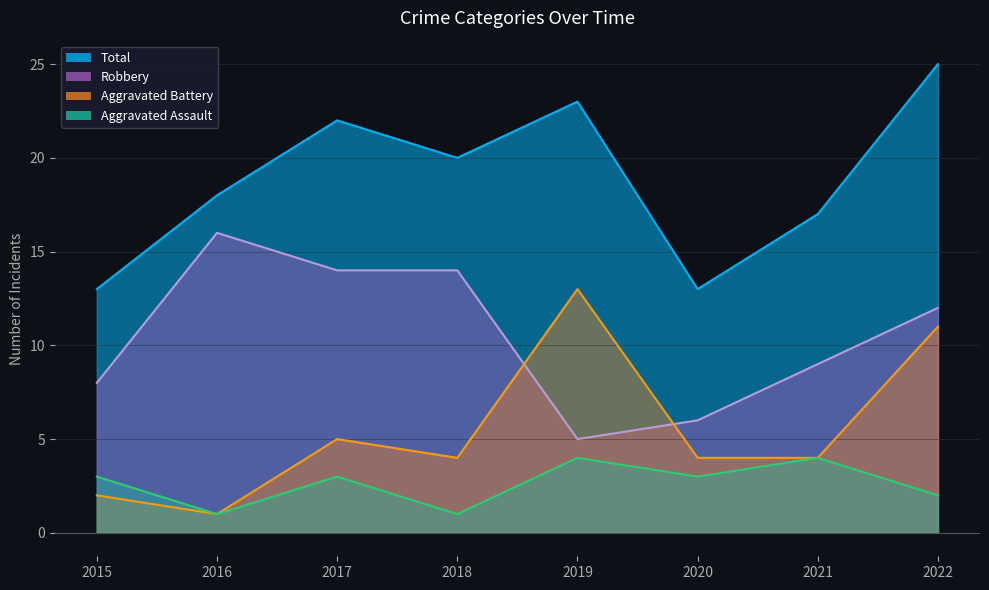

What is the difference between the highest and lowest values at 2015?

11